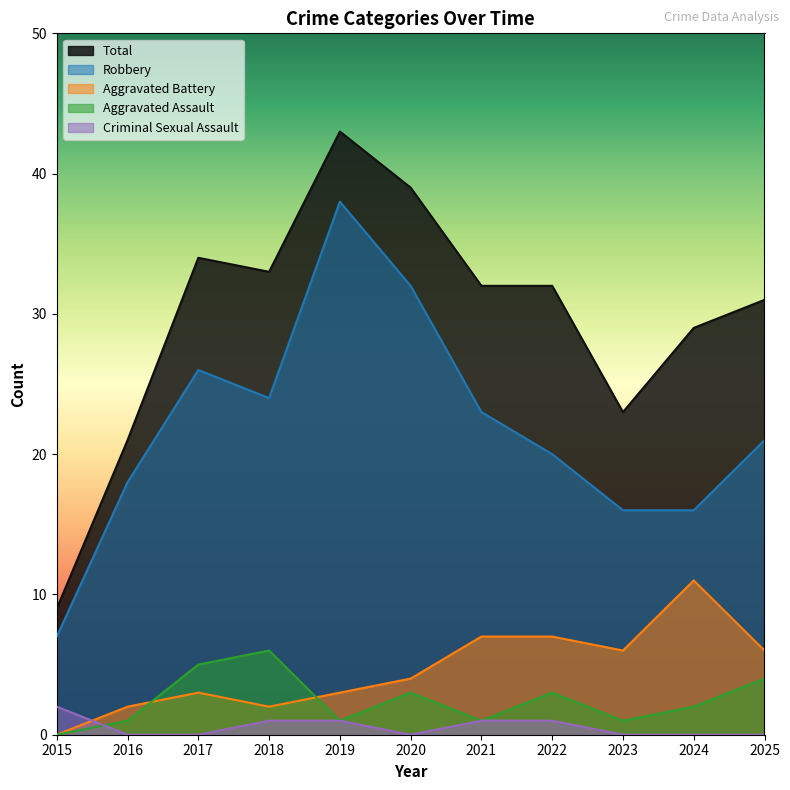

True or false: Total and Robbery intersect in this chart.

False